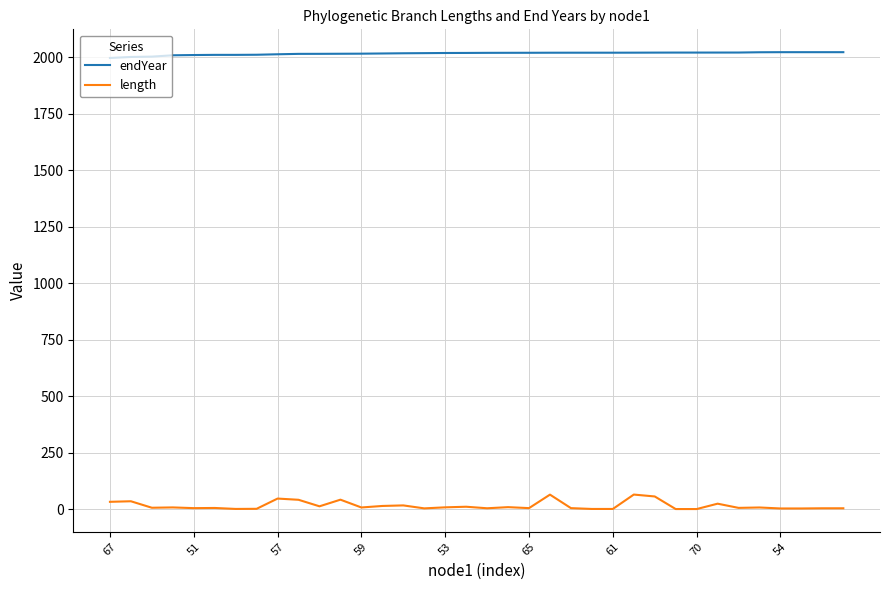

Which series has the largest total across all categories?

endYear